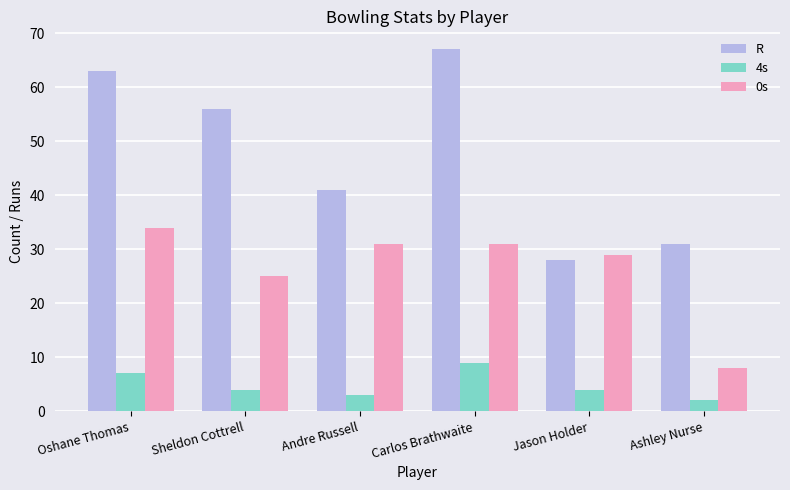

Which series has the widest spread of values?

R